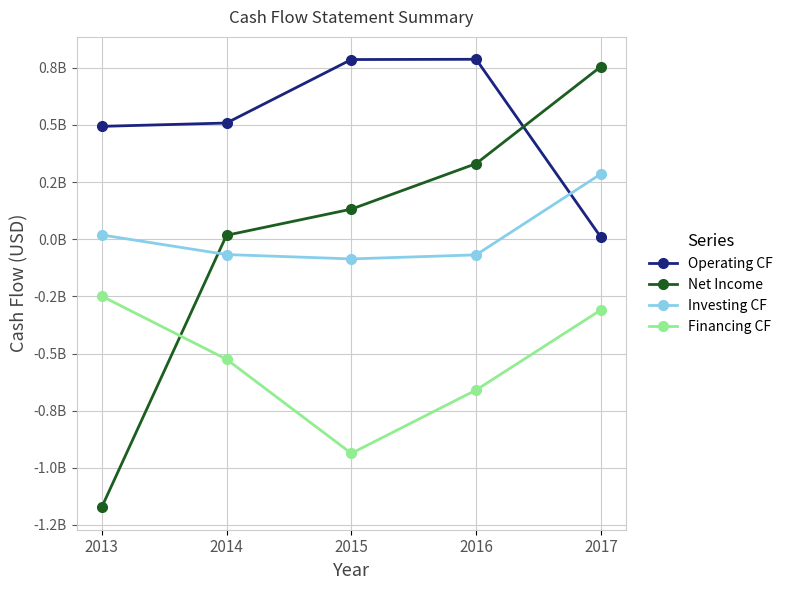

What is the total value across all series at 2017?

740400000